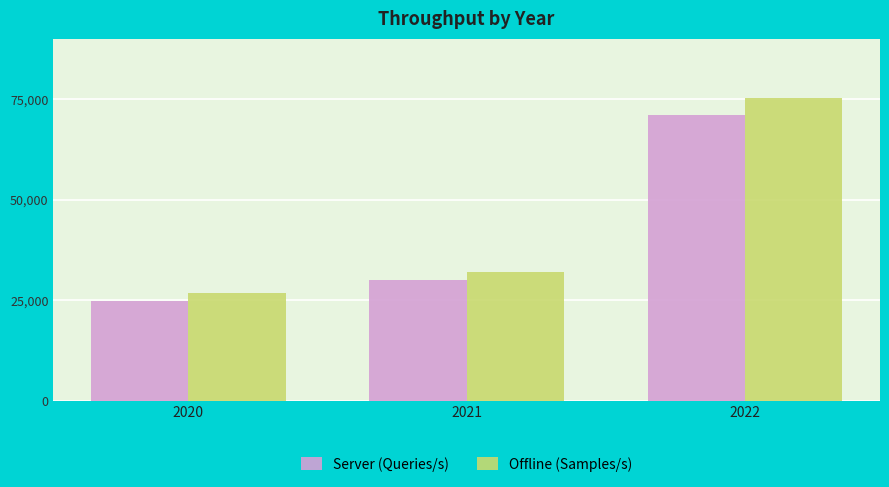

Which category has the lowest value in the Server (Queries/s) series?

2020